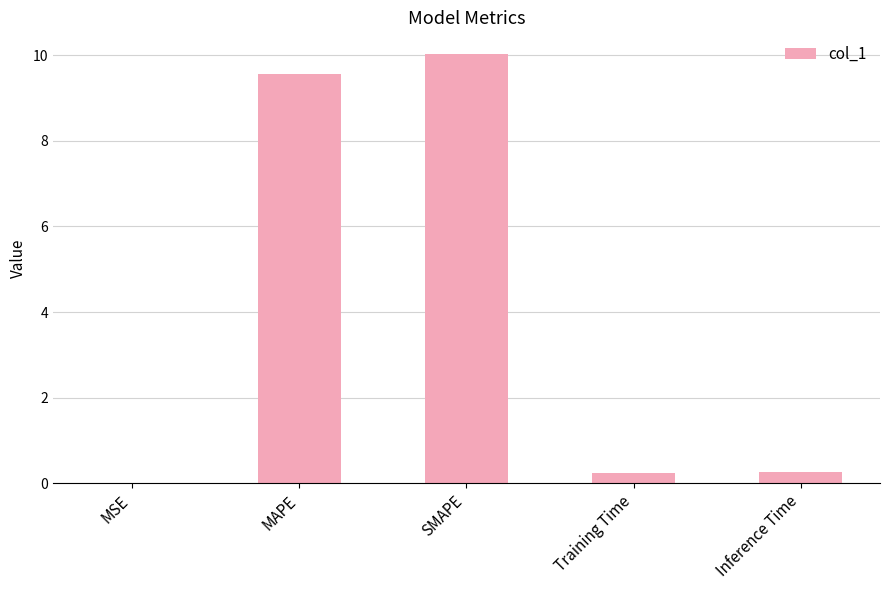

What is the change in value from MAPE to Inference Time?

-9.3